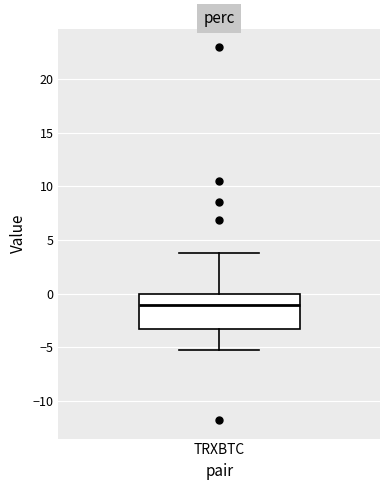

Read this box plot against the y-axis: the position of the median line, the range covered by the box, and the ends of both whiskers. The values are not printed on the chart, so give them approximately, as read against the axis.

median -1.0, box -3.5 to 0.0, whiskers -5.0 to 4.0